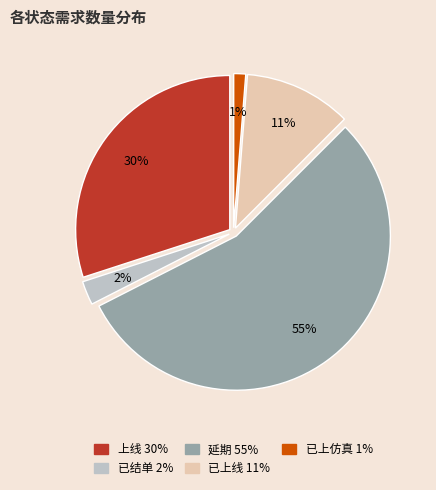

How many segments does this pie chart have?

5